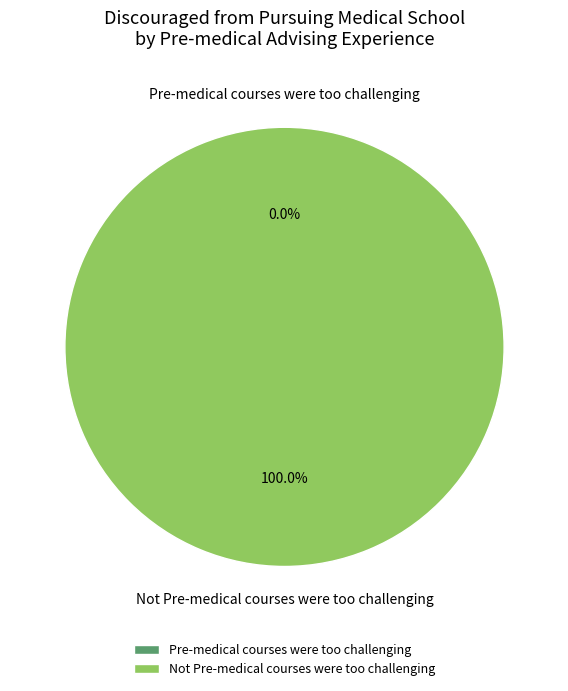

Rank the categories by value from lowest to highest.

Pre-medical courses were too challenging, Not Pre-medical courses were too challenging